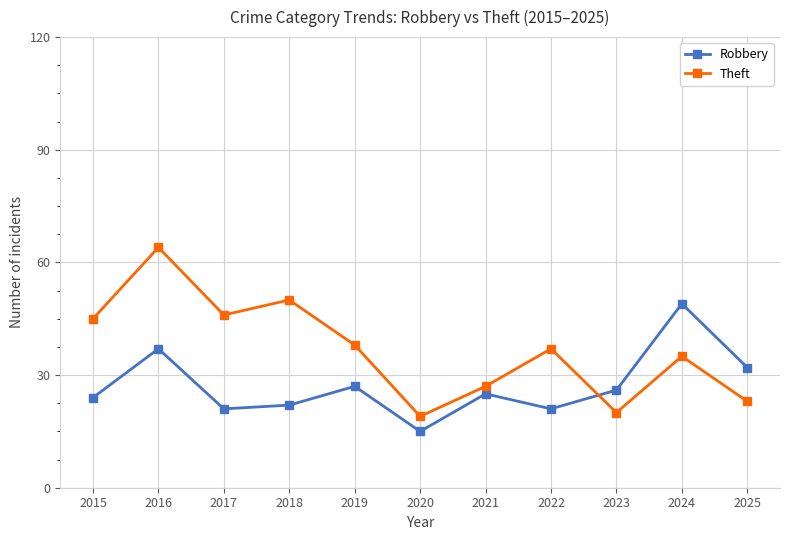

At which label does Robbery first exceed 25?

2016